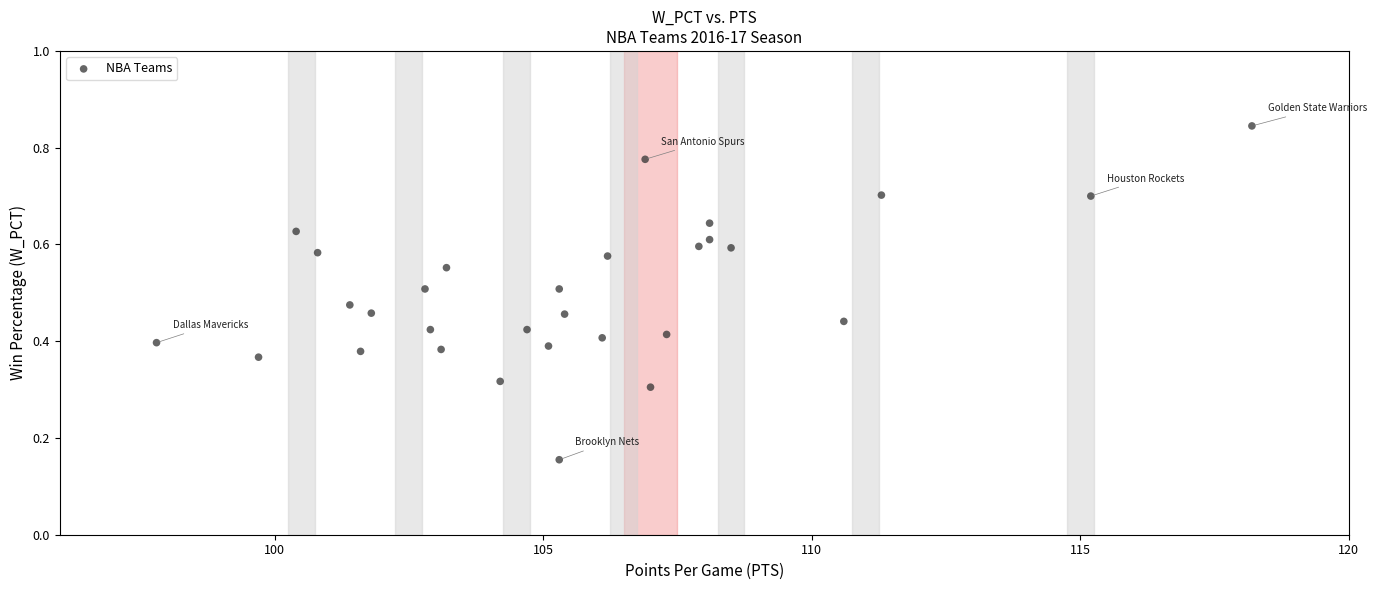

What is the range of X values (max minus min)?

20.4